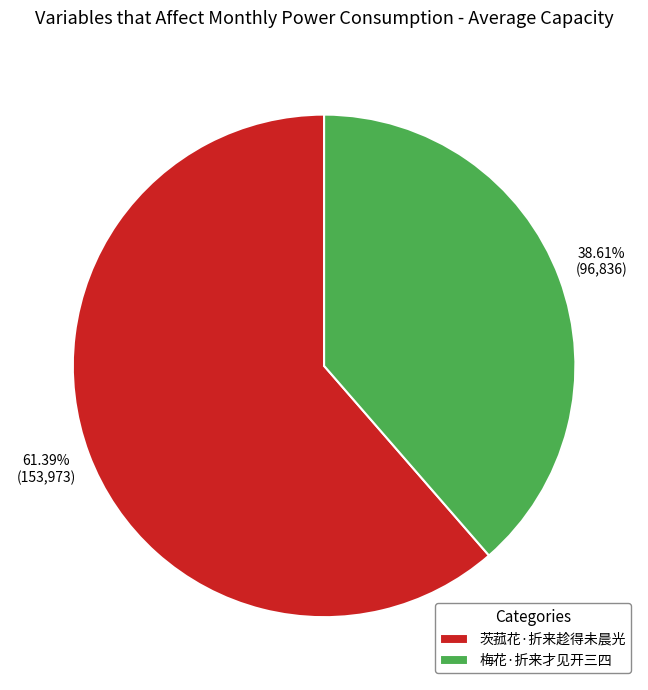

Which slice is the largest?

茨菰花·折来趁得未晨光